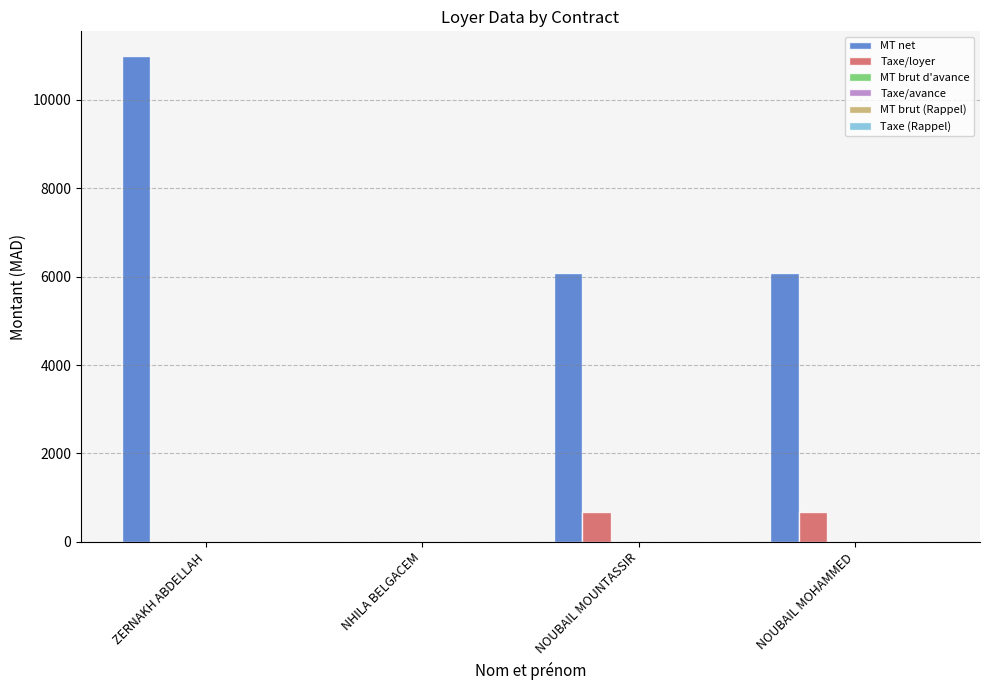

Which series has the largest total across all categories?

MT net